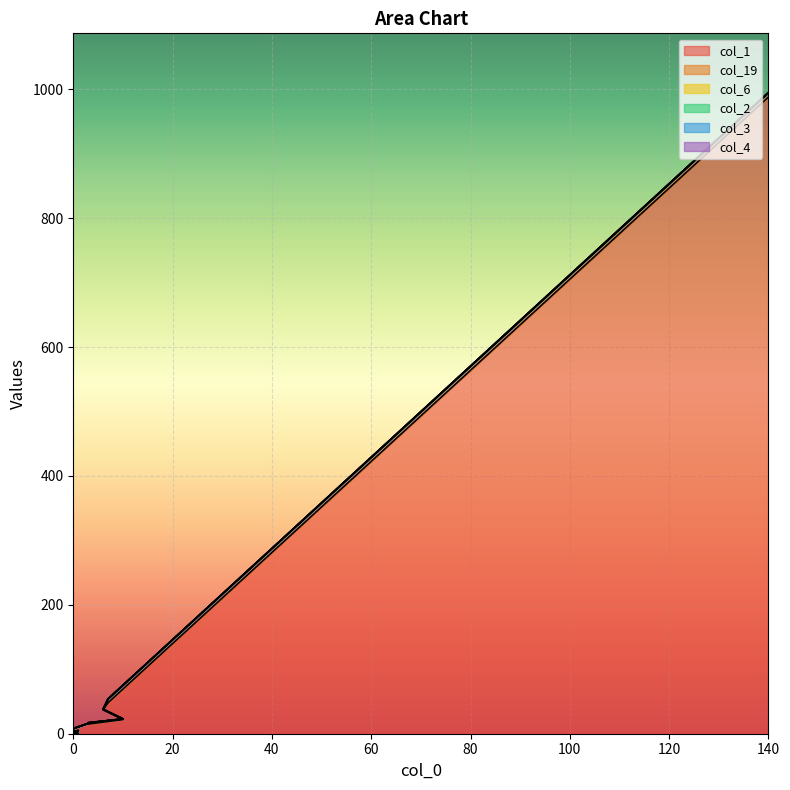

Which series has the largest total across all categories?

col_1